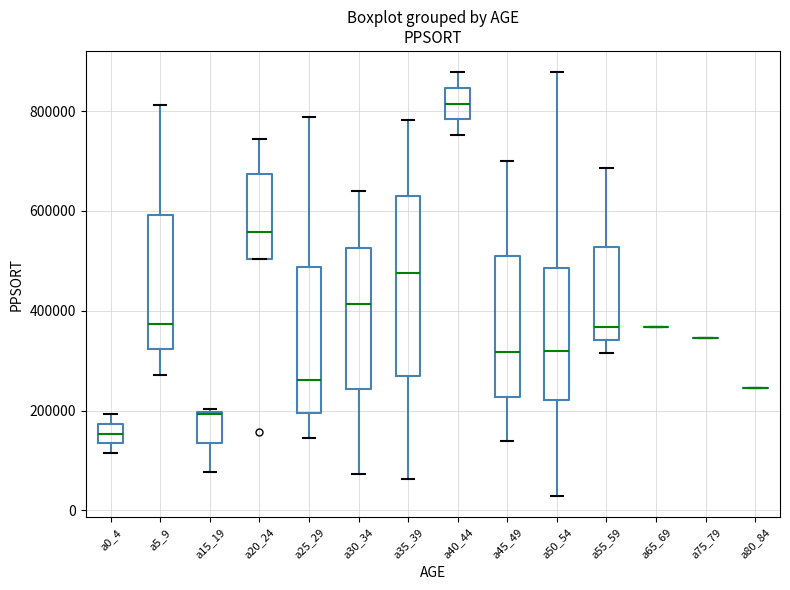

Comparing the boxes themselves (not the whiskers), which one is the tallest?

a35_39